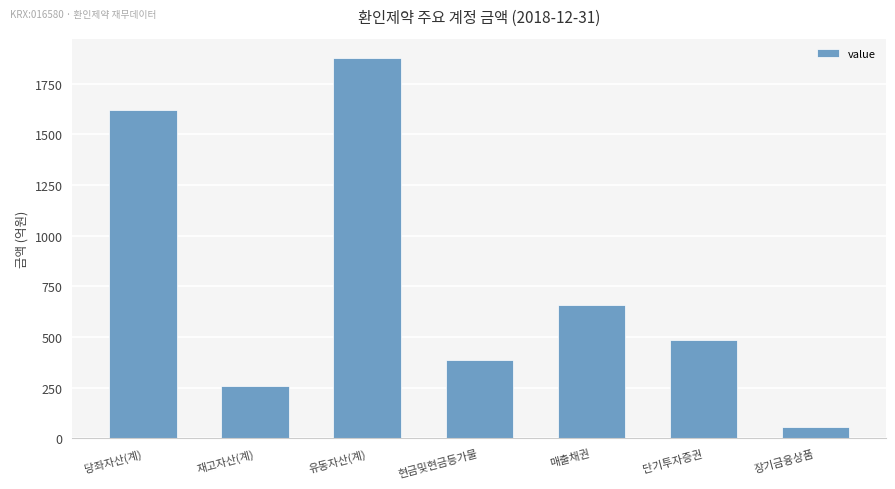

Between 매출채권 and 현금및현금등가물, which is larger?

매출채권